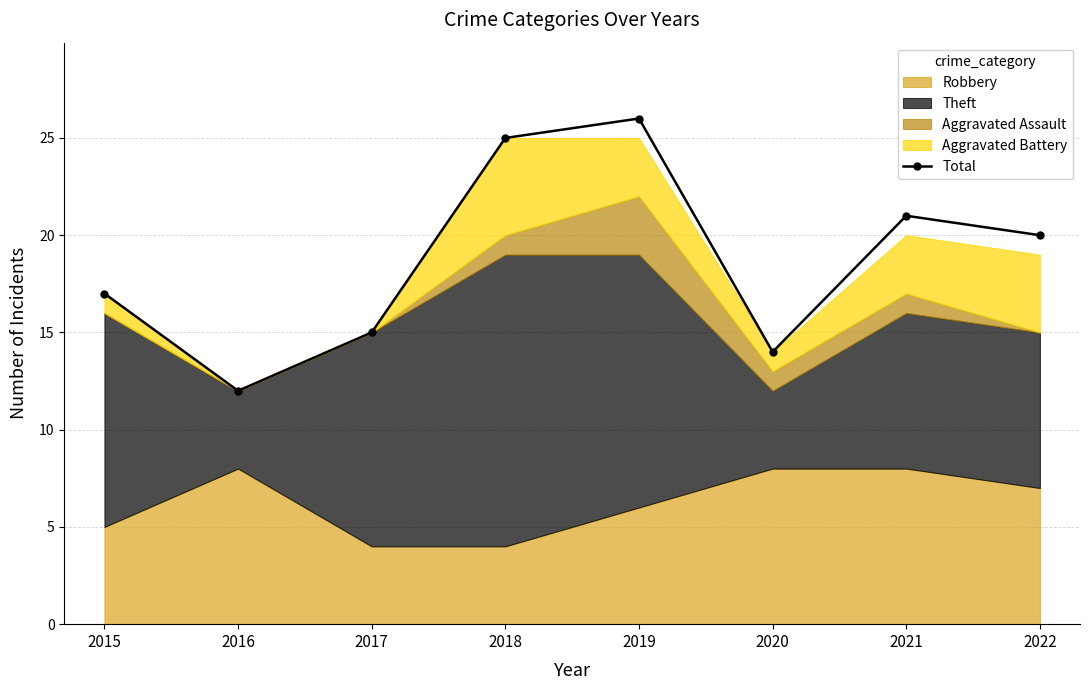

What is the change in value from 2015 to 2016?

-5